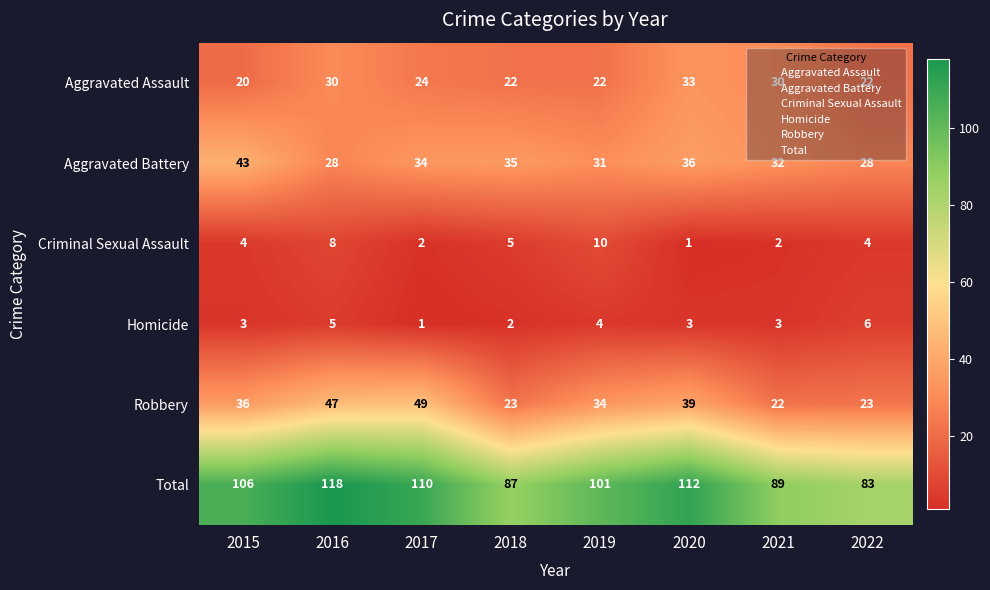

Is it true that Criminal Sexual Assault equals 1 at 2020?

True